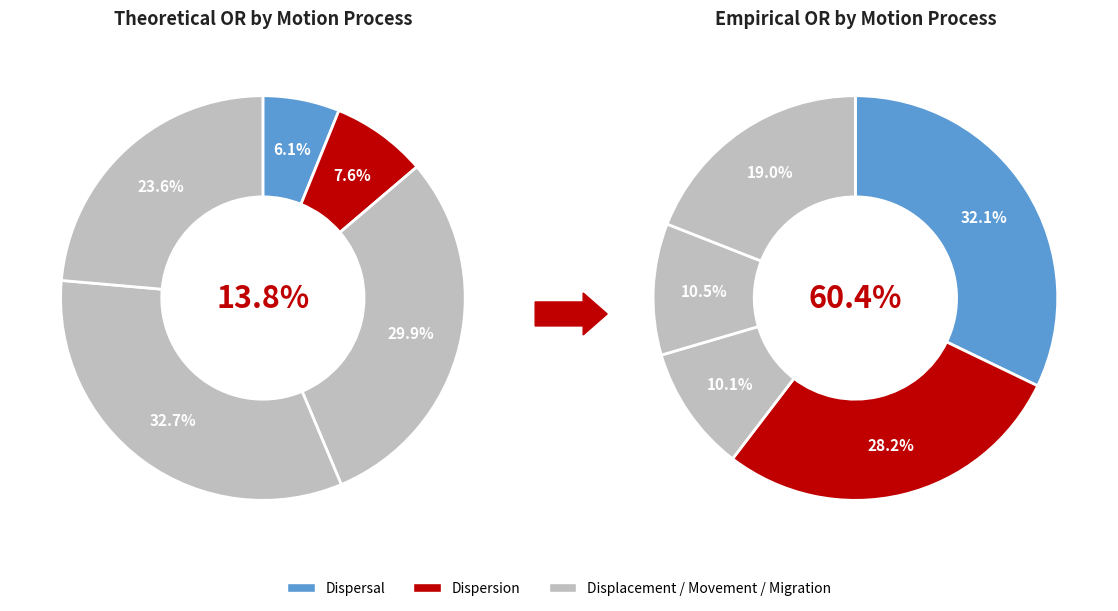

Is there any slice that represents more than half of the pie?

No